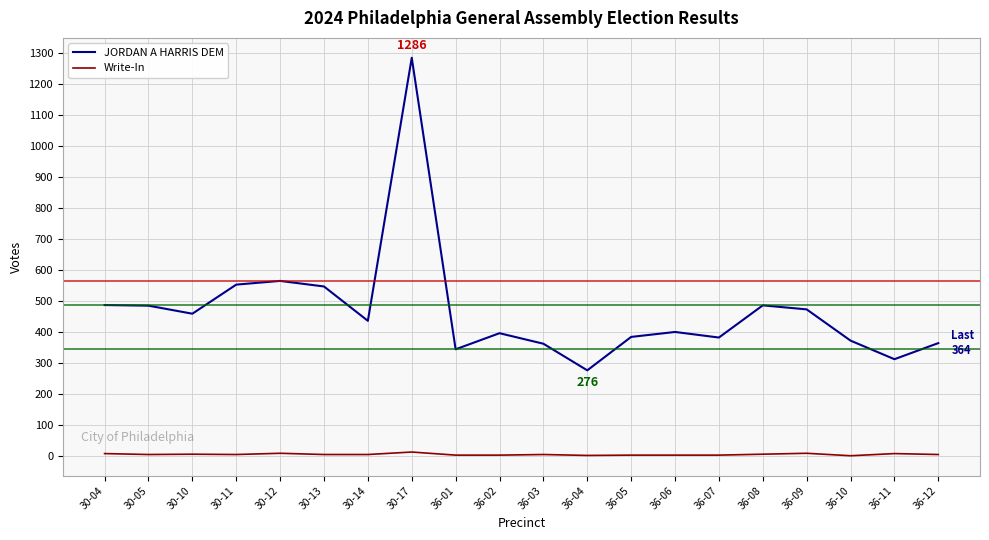

Which series has the widest spread of values?

JORDAN A HARRIS DEM